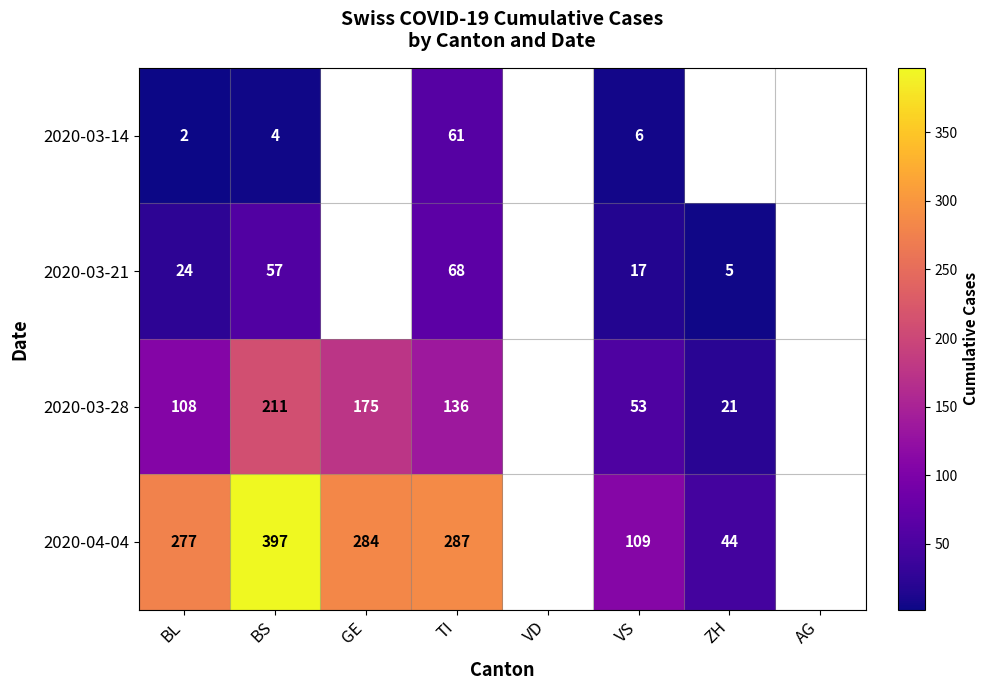

The value of 2020-03-21 at TI is 68. True or false?

True